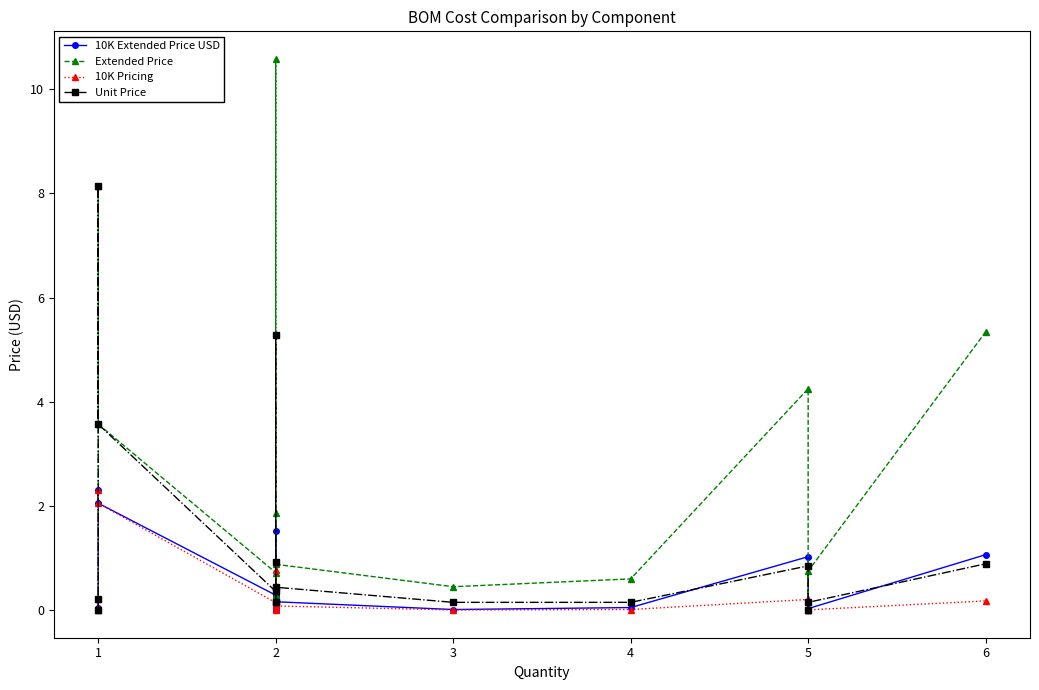

What is the difference between the 10K Extended Price USD values at 6 and 2?

0.8